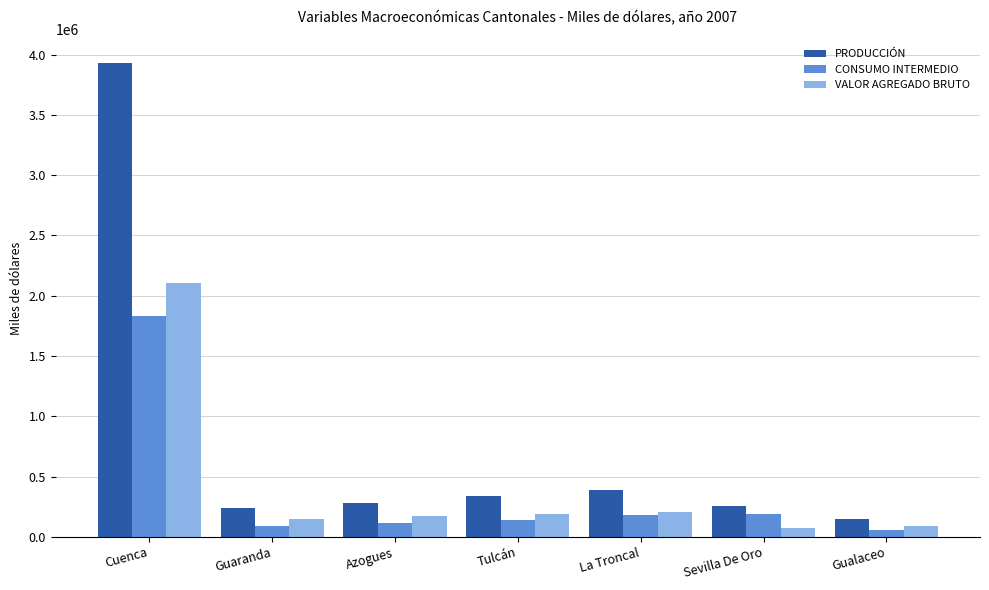

What position from the left is Cuenca?

1